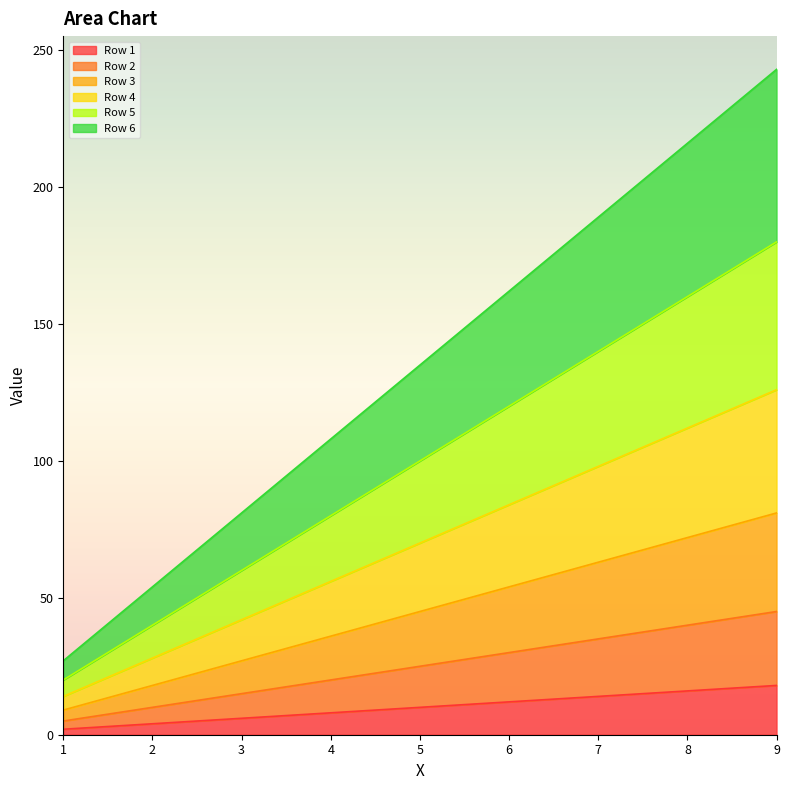

What is the sum of all Row 1 values?

90